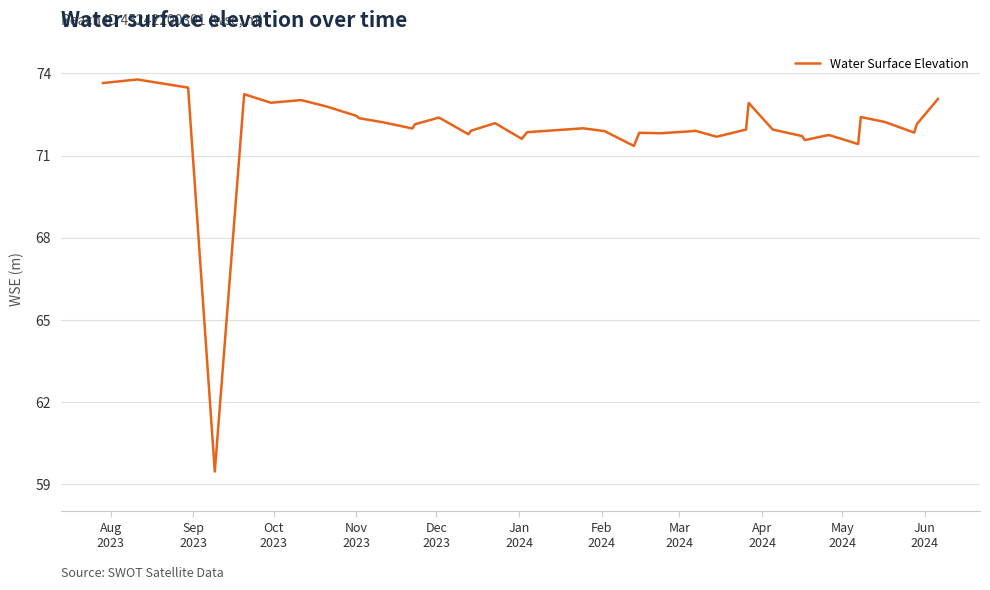

What is the greatest value displayed?

73.8